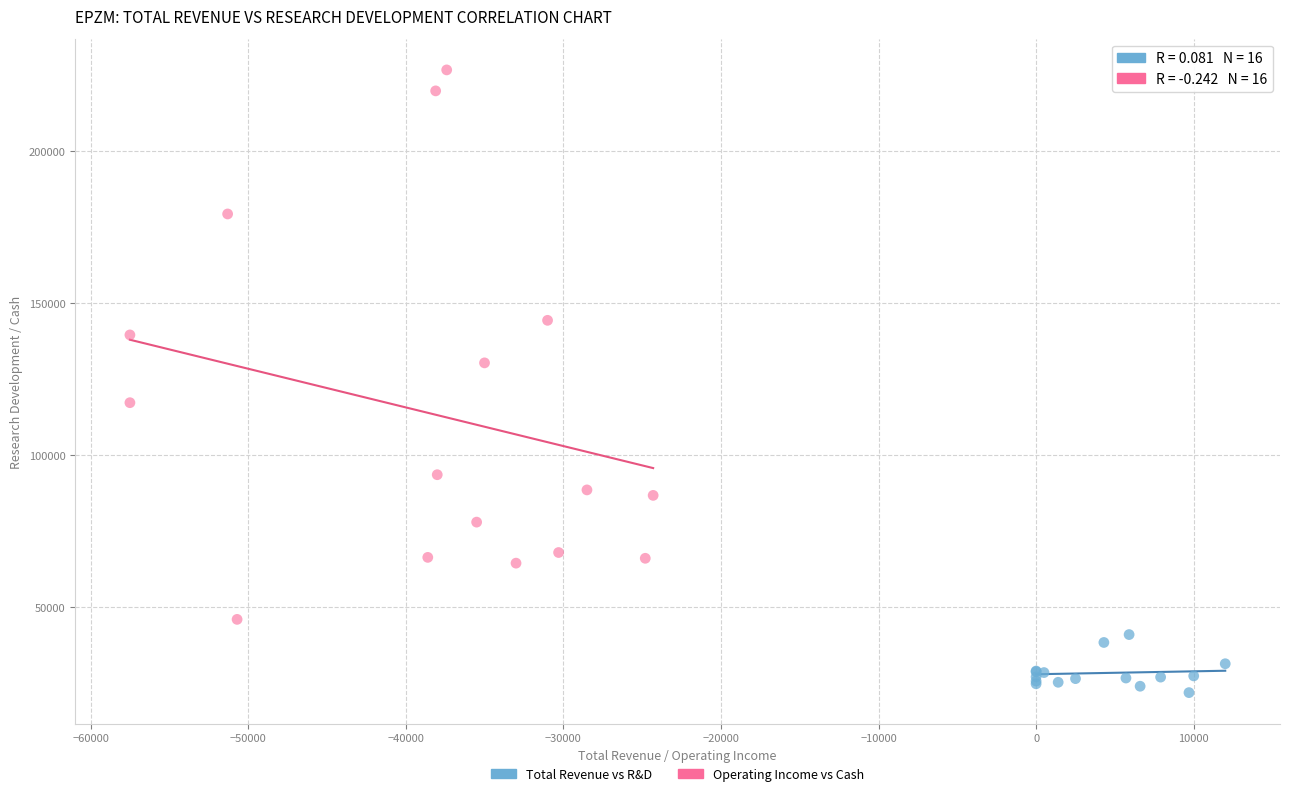

Which series reaches the maximum Y coordinate?

Operating Income vs Cash